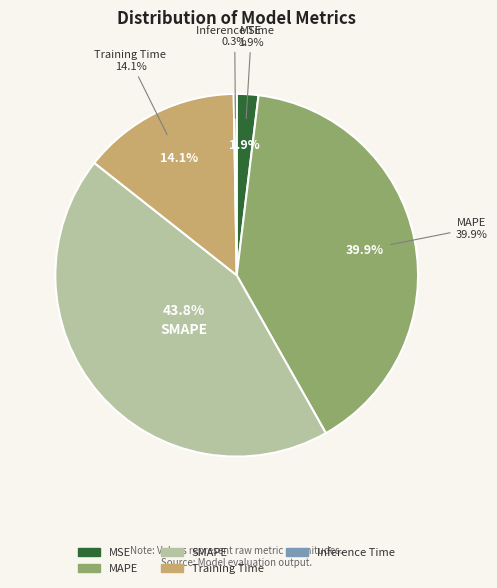

What percentage is the Training Time slice, to the nearest percent?

14%